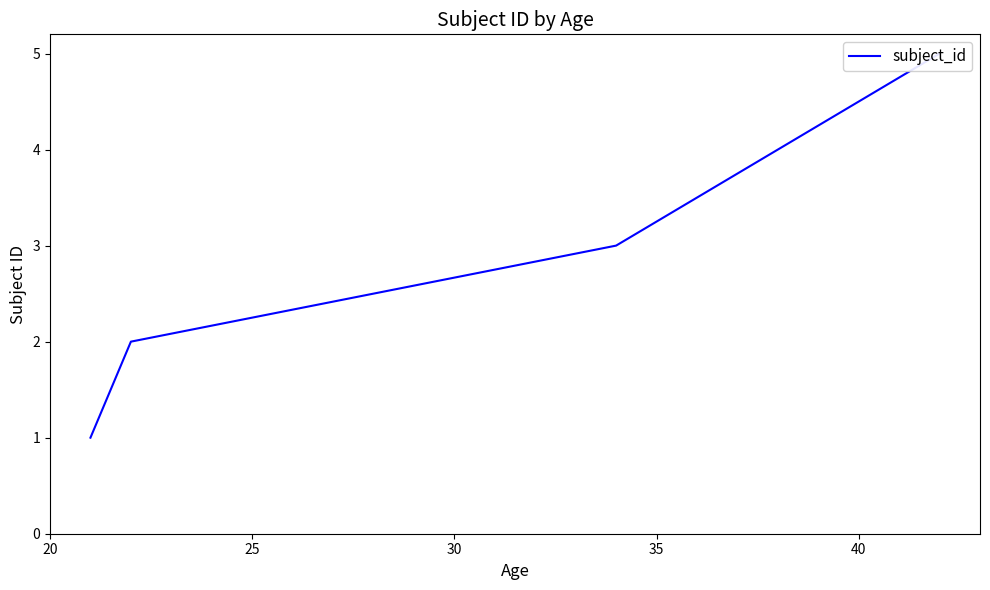

Read the value at 40.

5